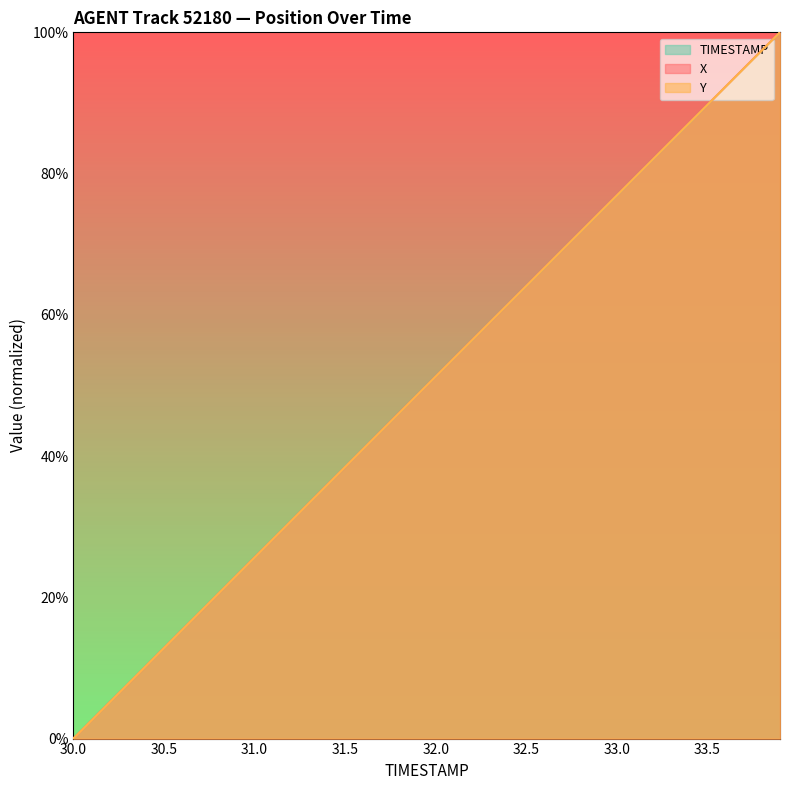

Count the number of categories in the chart.

40